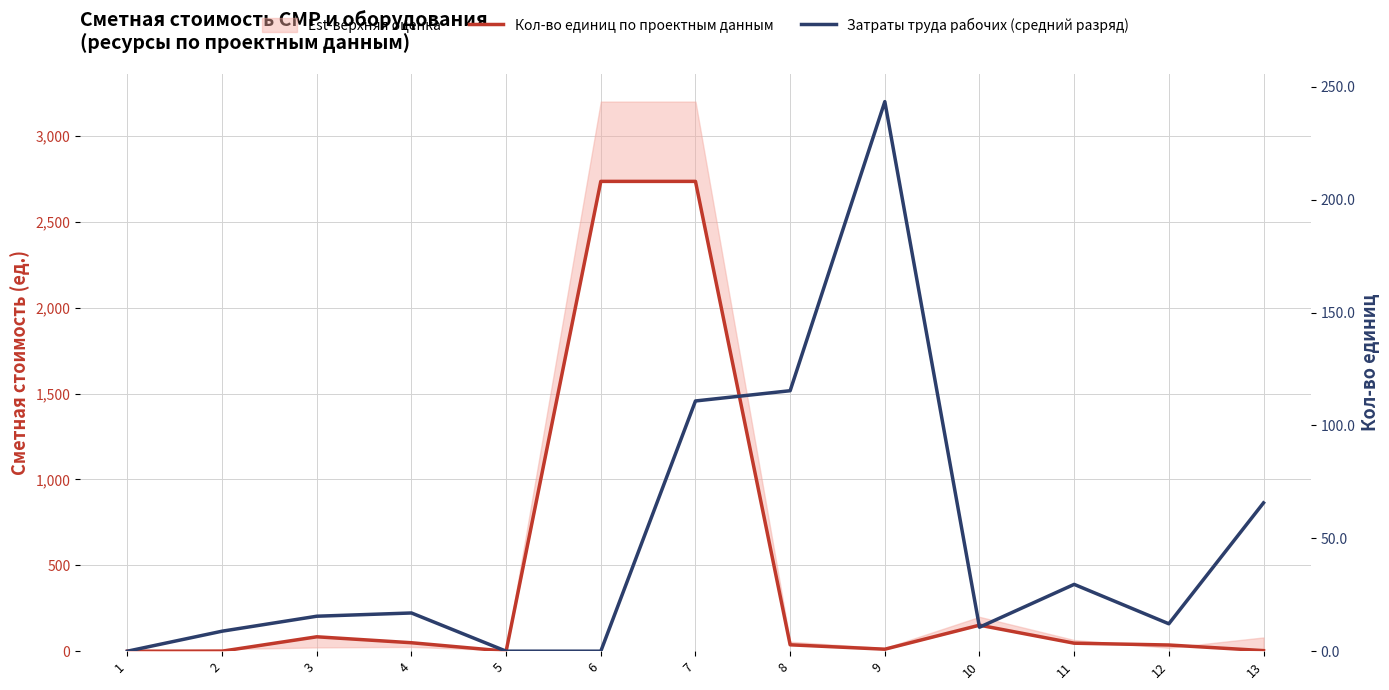

At which category is the sum across all series the highest?

7